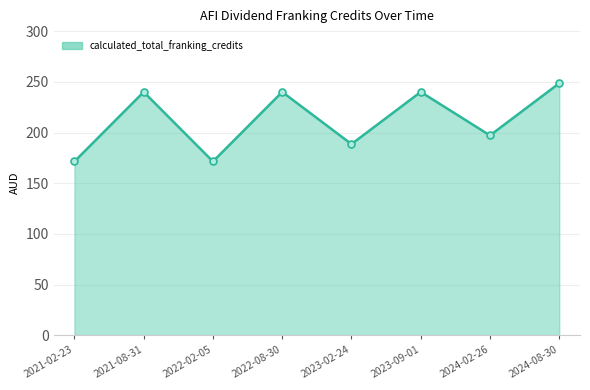

At which label is the value closest to 209?

2024-02-26